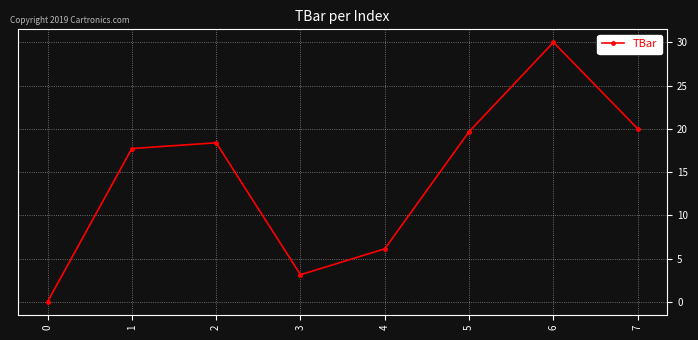

At which label does the data first exceed 18?

2